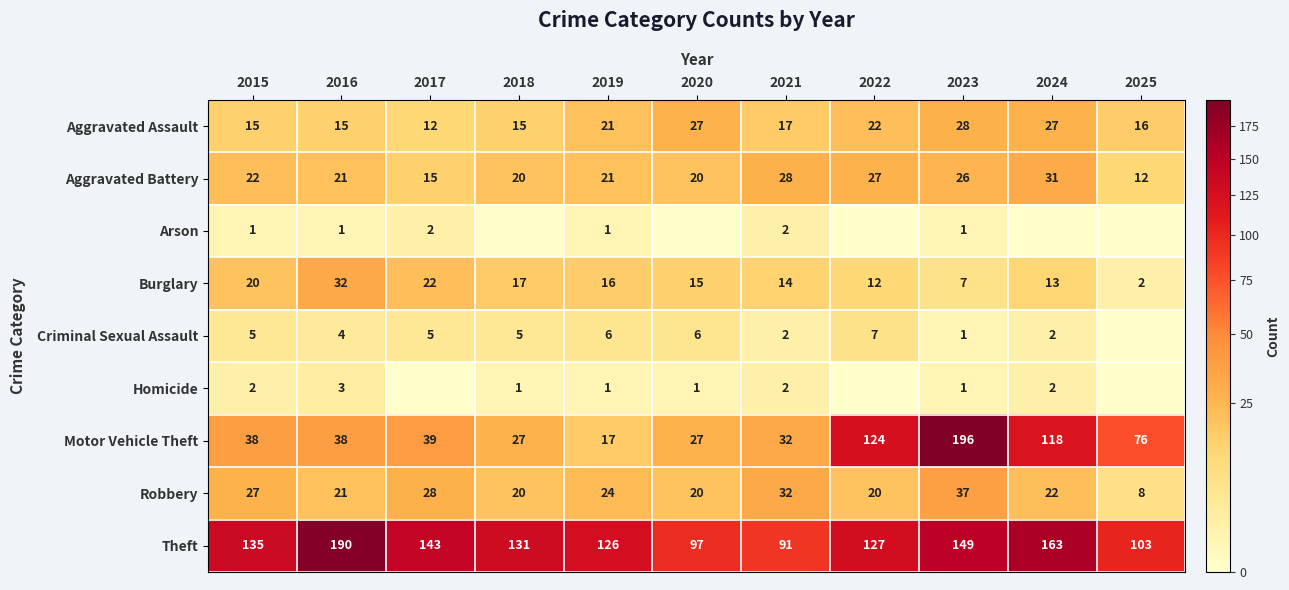

At which category does the chart reach its peak across all series?

2023